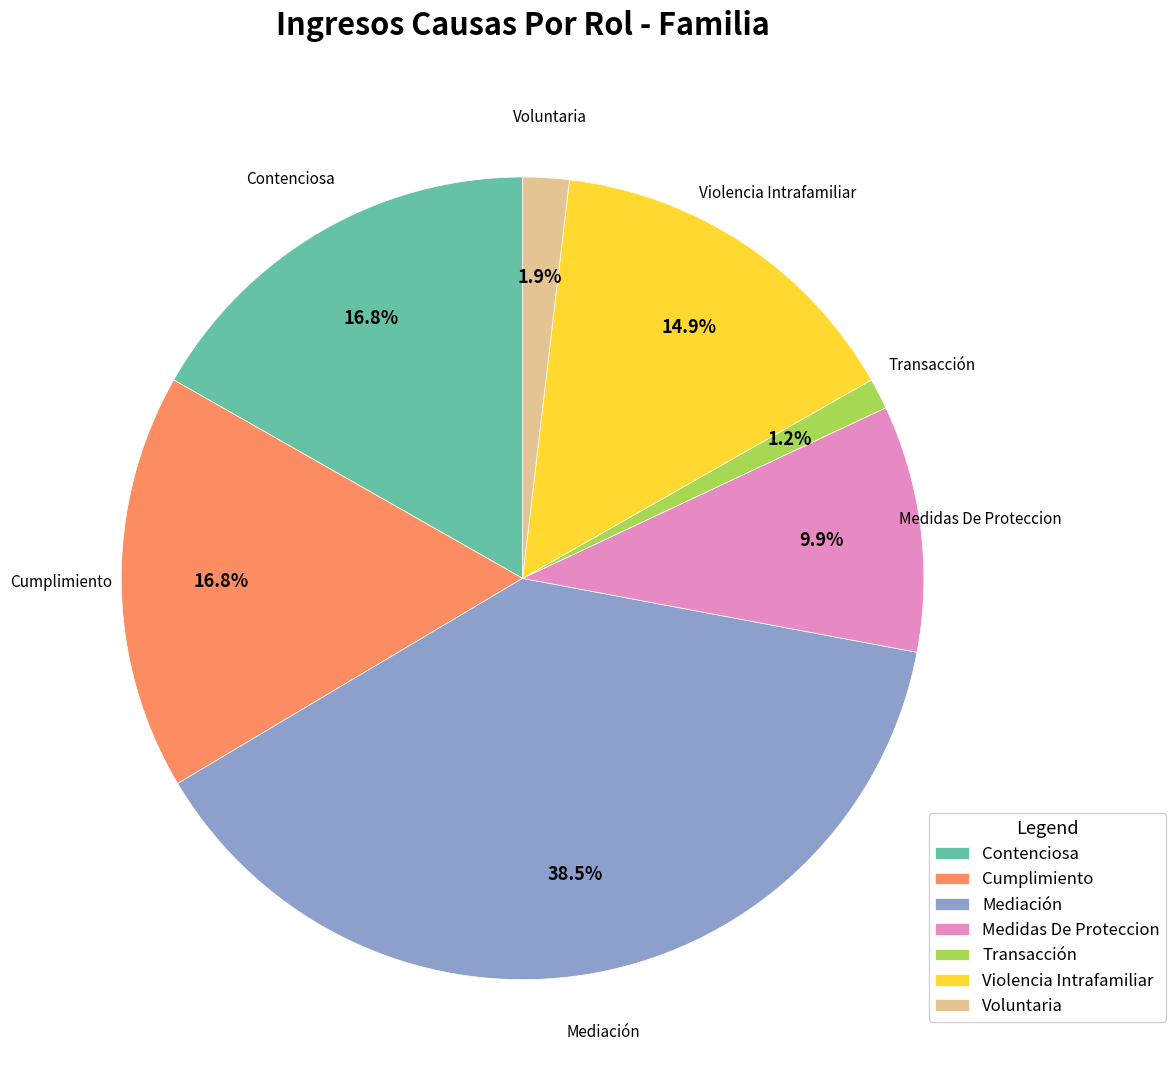

Is the sum of Voluntaria and Cumplimiento greater than half?

No